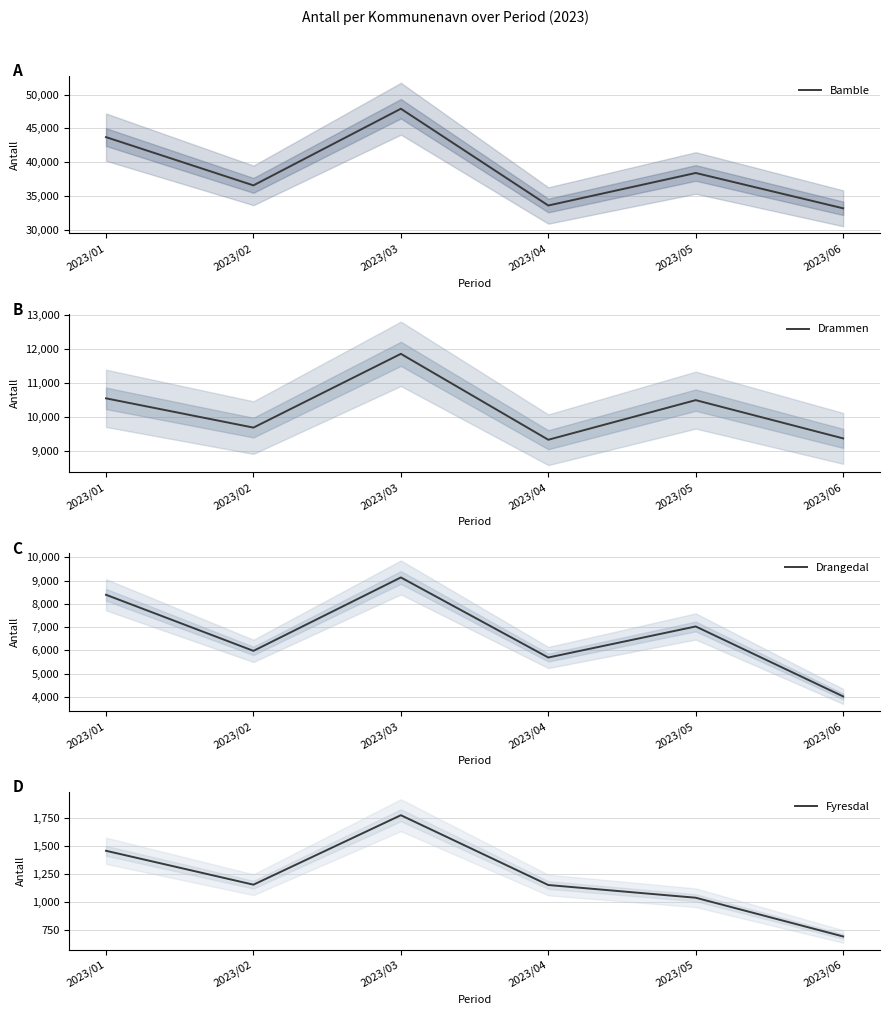

What is the sum of all Fyresdal values?

7263